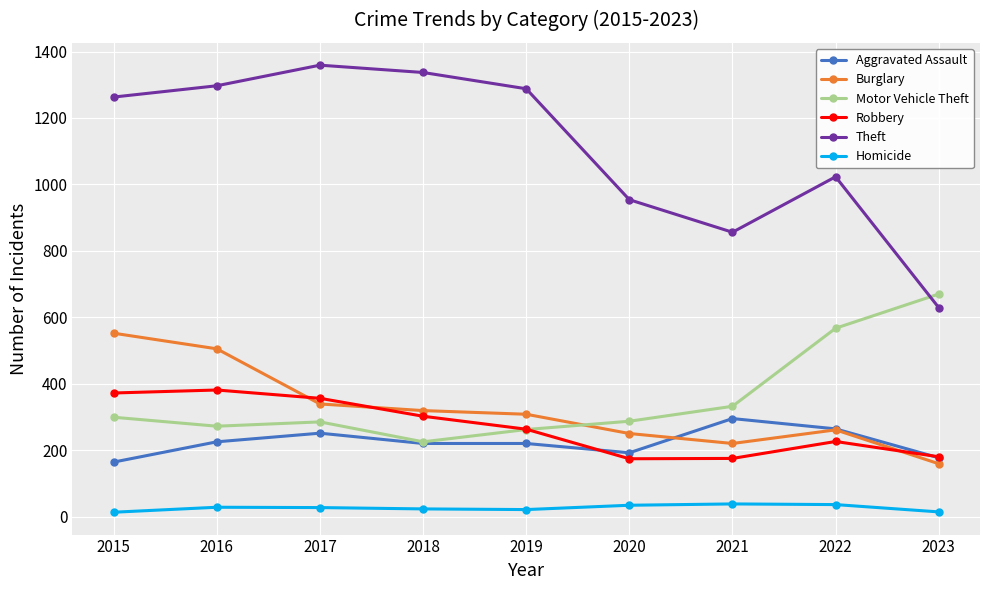

At which category does the chart reach its peak across all series?

2017